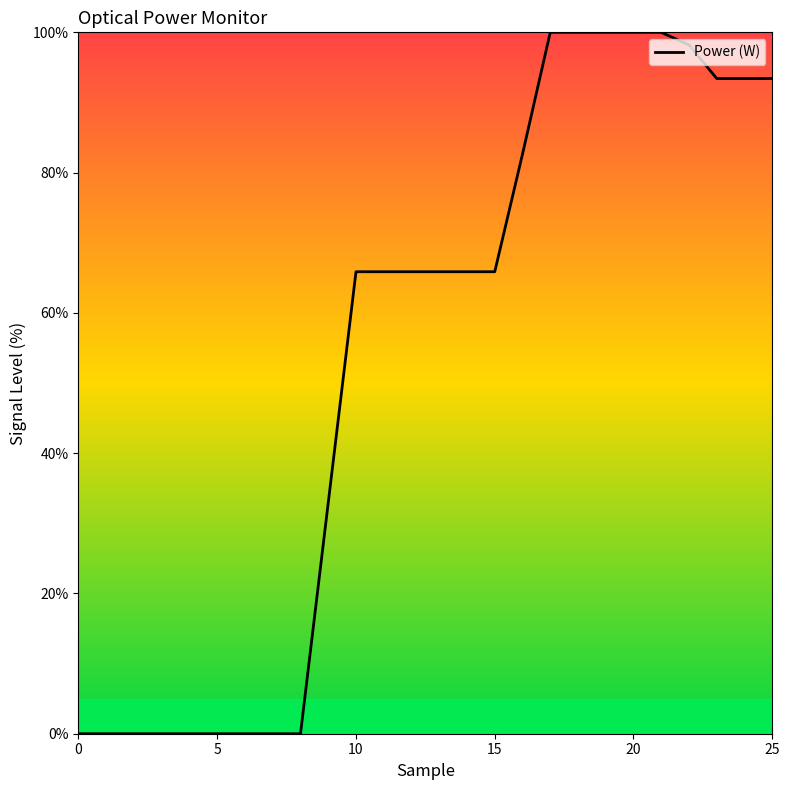

What is the difference between the maximum and minimum values?

100.0